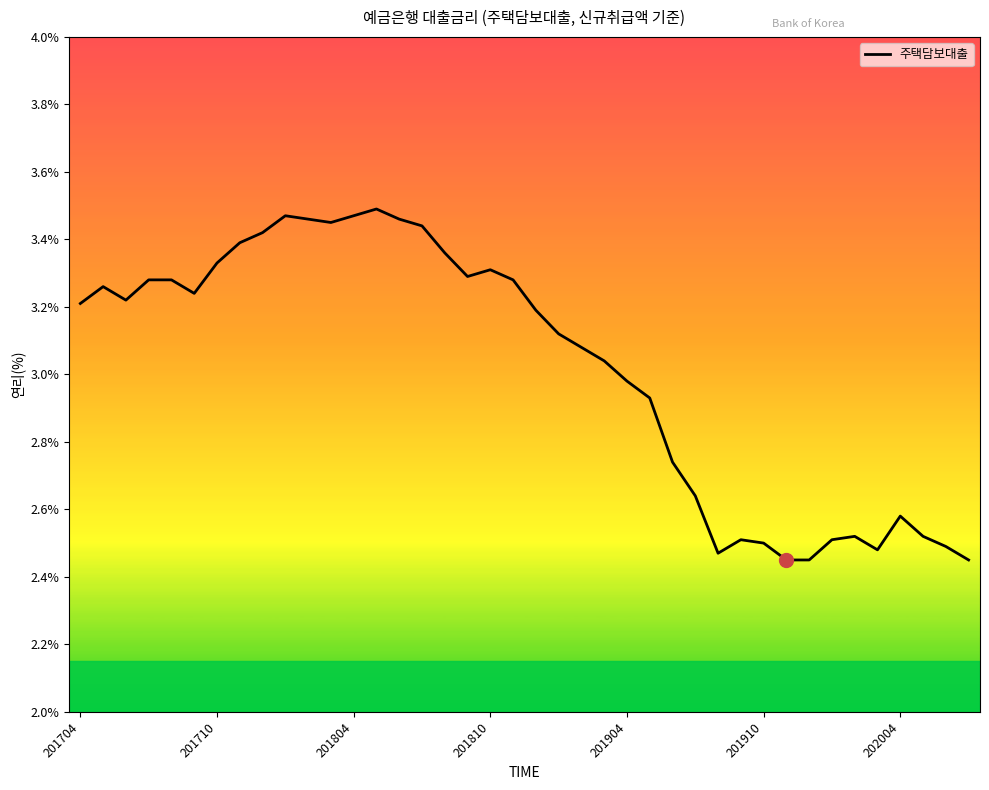

What is the difference between the second highest and second lowest values?

1.0